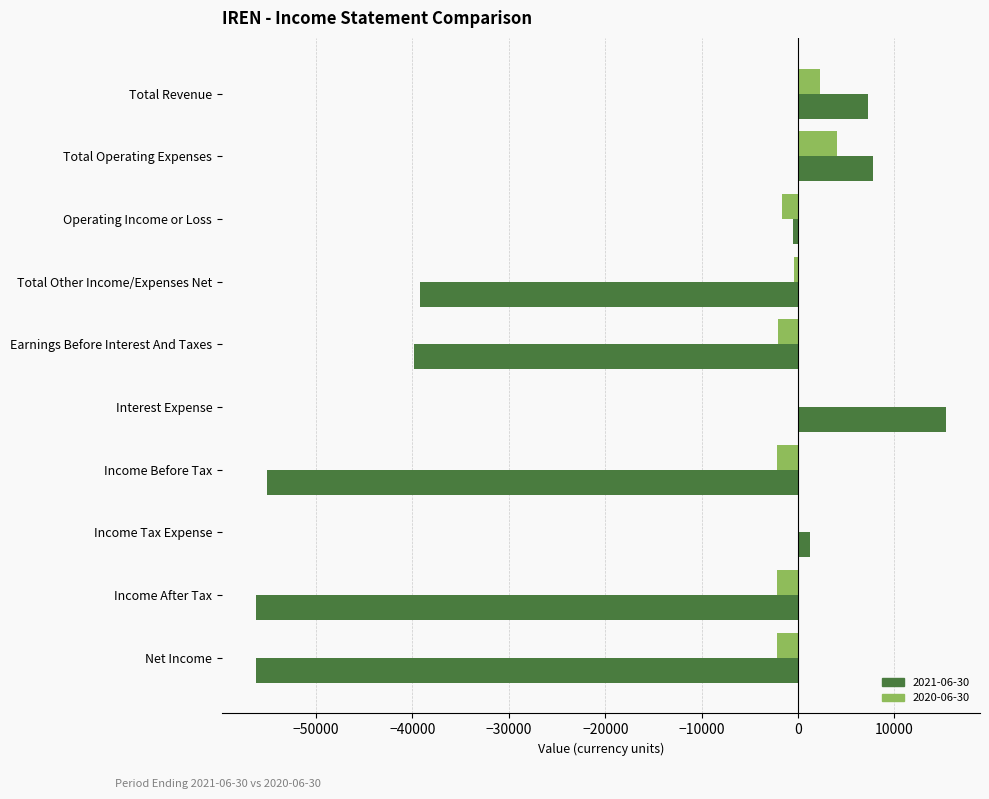

Which label corresponds to the largest value in the chart?

Interest Expense